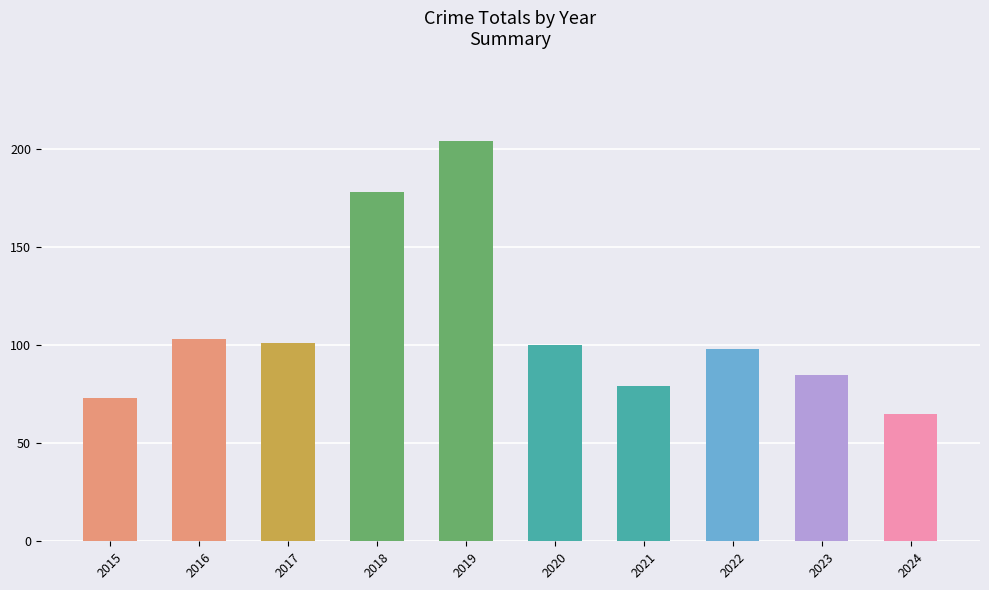

How many bars are there in total?

10